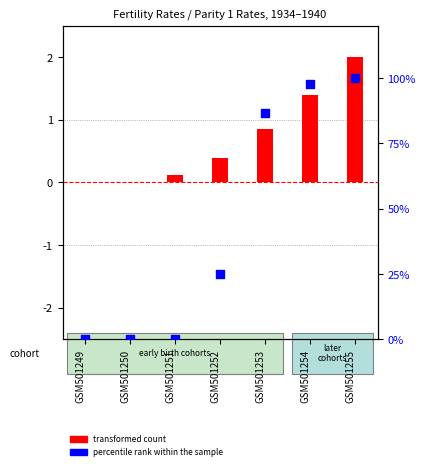

What are all the series names shown in the legend?

transformed count, percentile rank within the sample